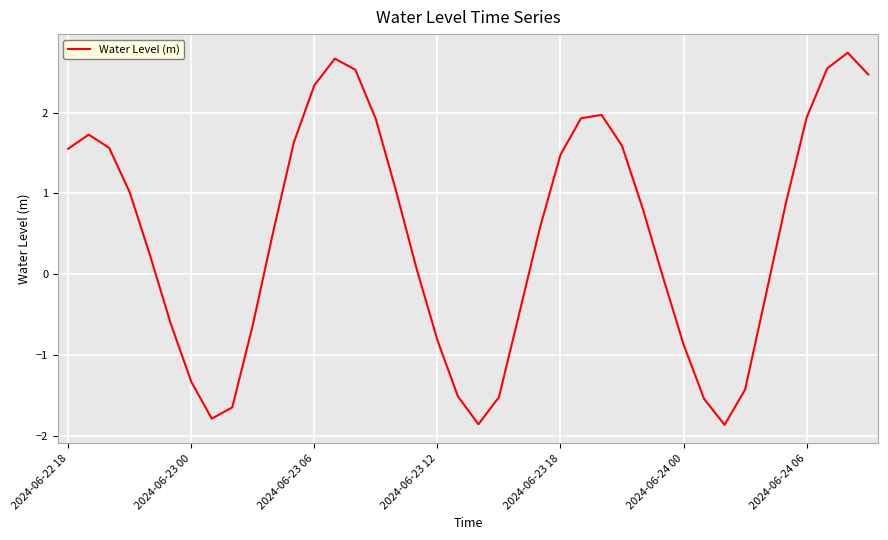

What is the difference between the maximum and minimum values?

4.6